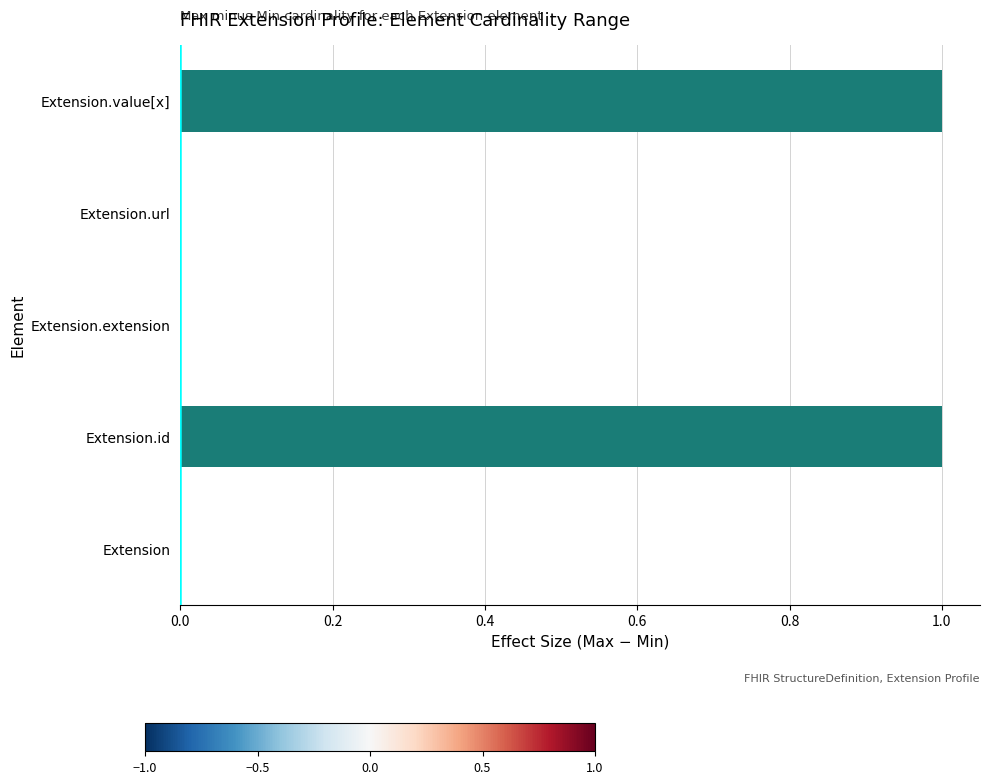

The value at Extension.value[x] is 1. True or false?

True